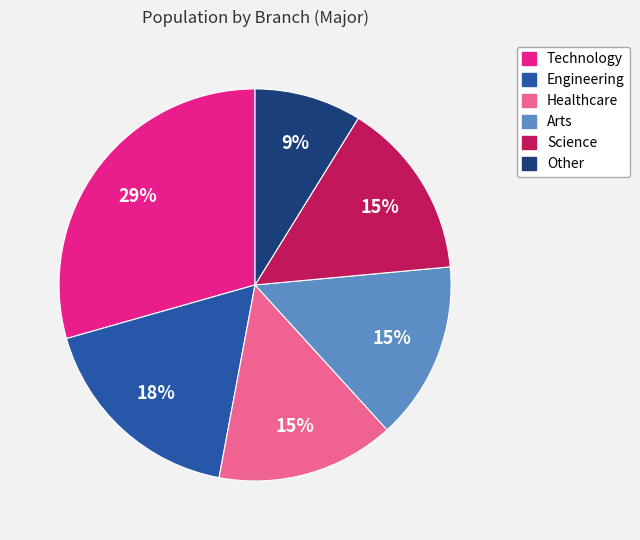

To the nearest percent, what is the difference between the Science and Other slice percentages?

6%